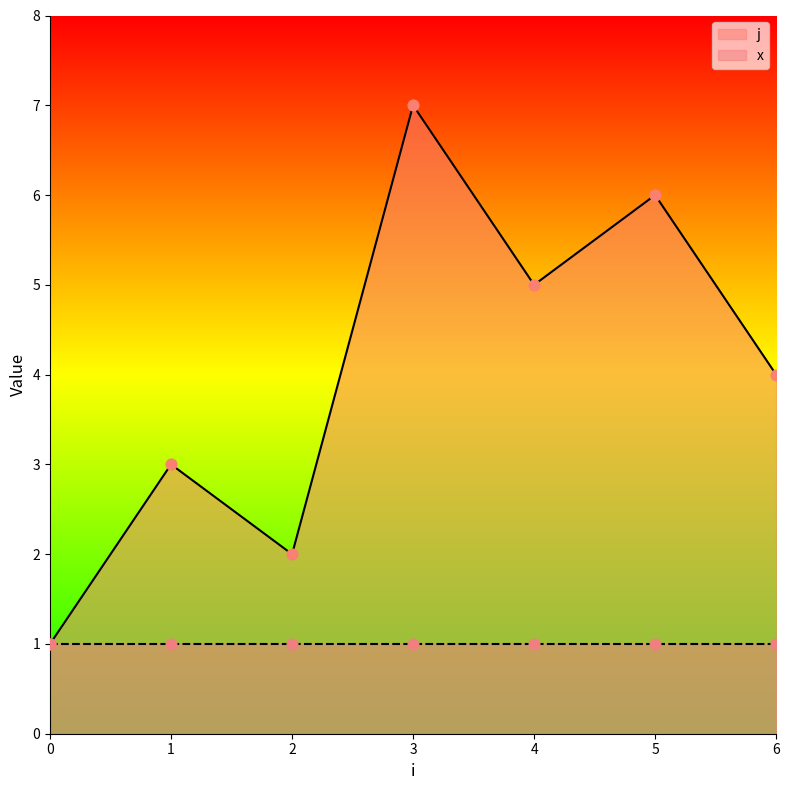

What is the change in value from 2 to 6?

+2